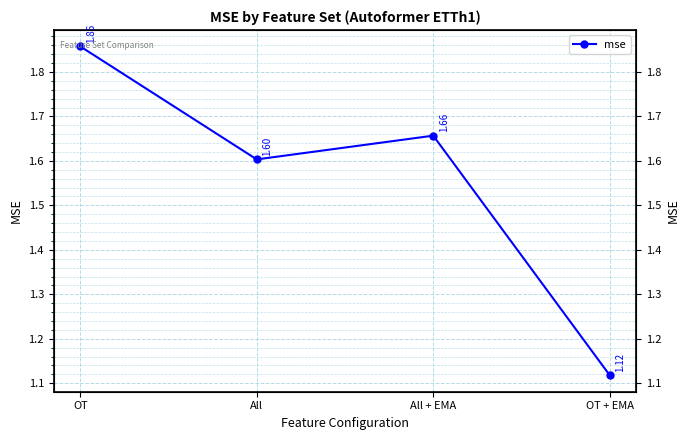

Where is the first local minimum?

All